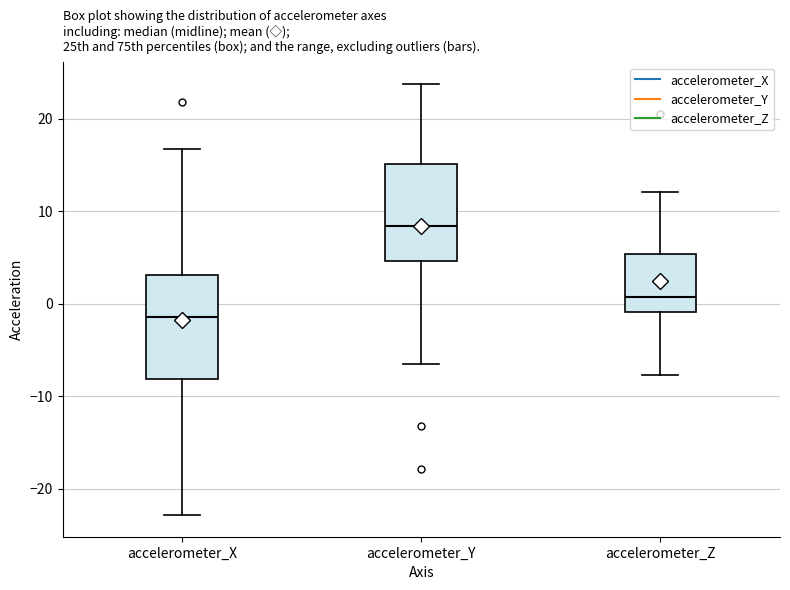

Where is the lower edge of the box for accelerometer_Z on the y-axis? The values are not printed on the chart, so give them approximately, as read against the axis.

-1